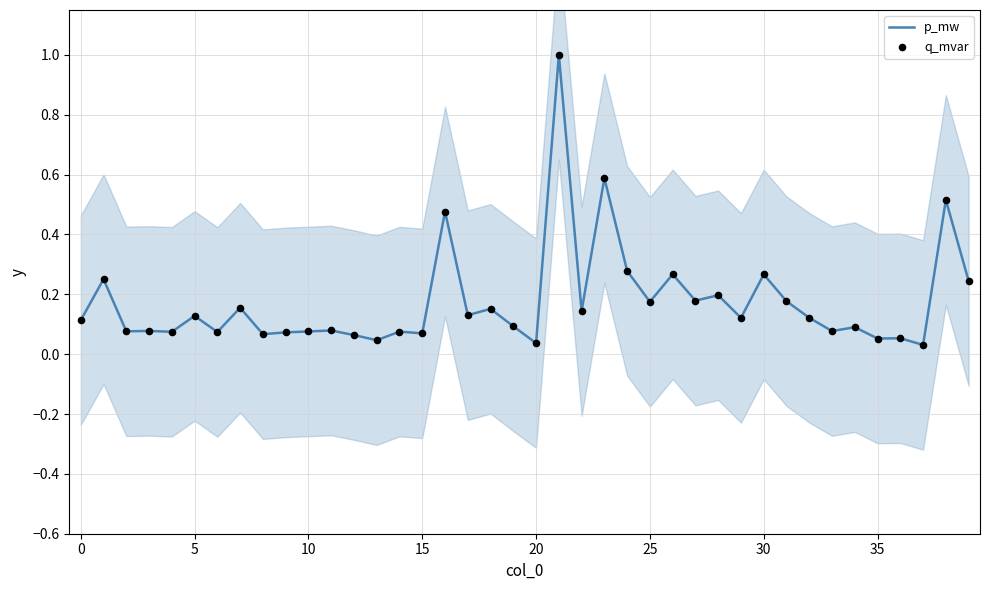

What are all the series names shown in the legend?

p_mw, q_mvar